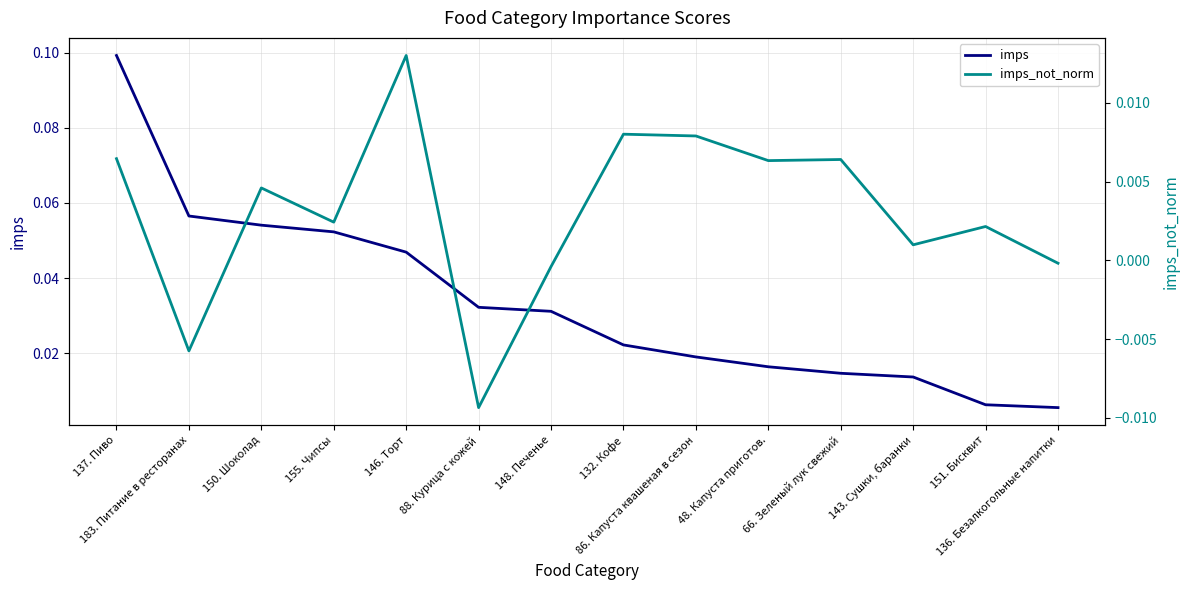

What is the sum of all imps values?

0.5